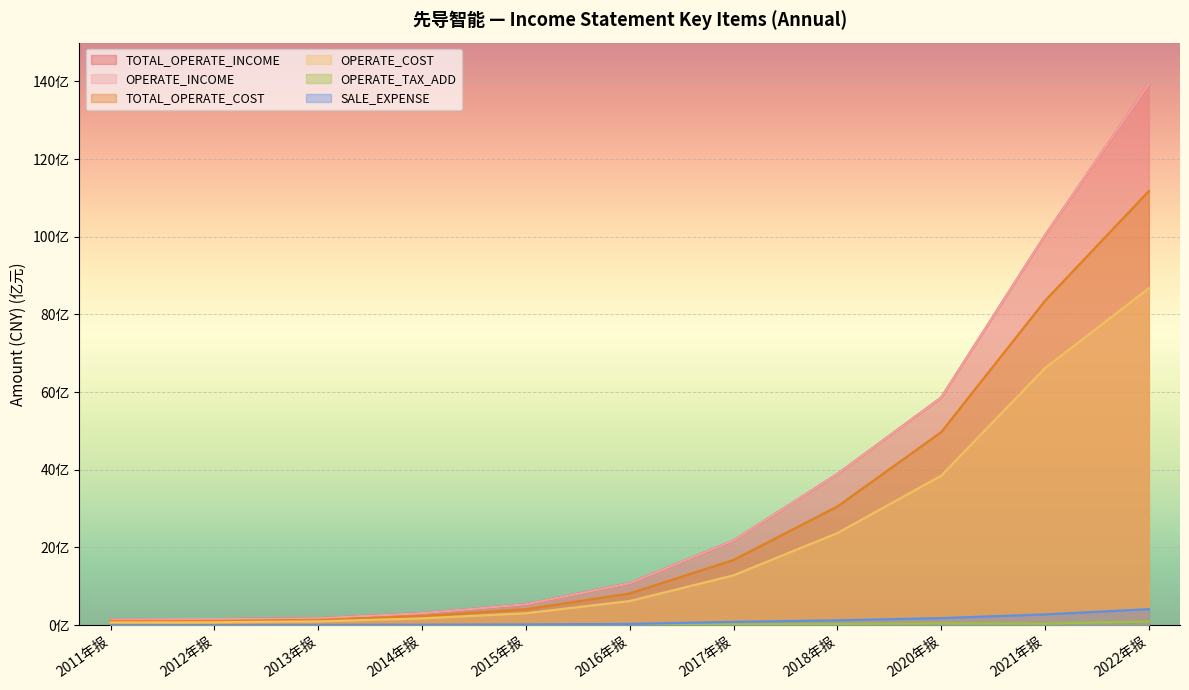

Is it true that OPERATE_INCOME equals 2176895329.2 at 2017年报?

True